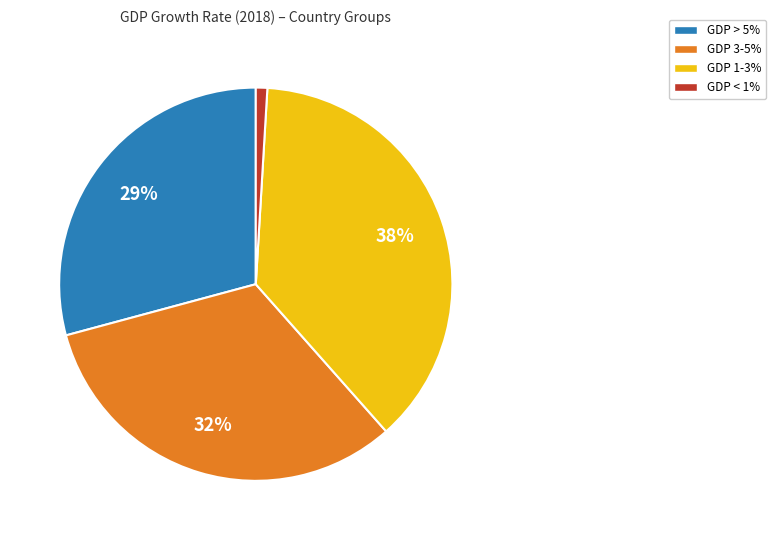

Count the number of slices in the pie.

4